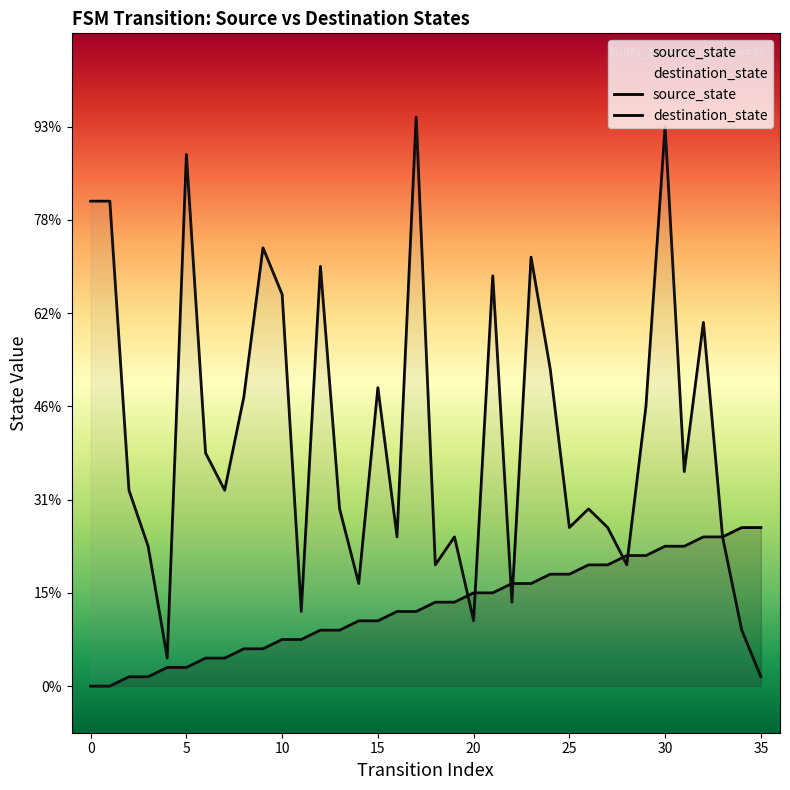

Which series has the largest total across all categories?

destination_state